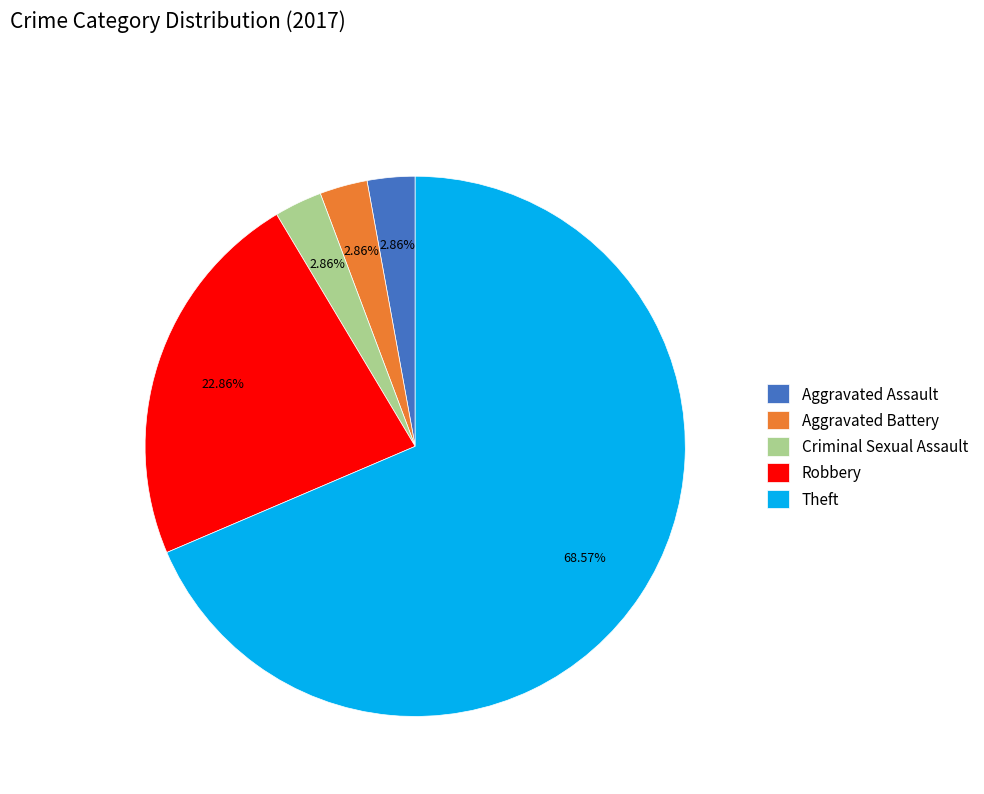

Count the number of slices in the pie.

5